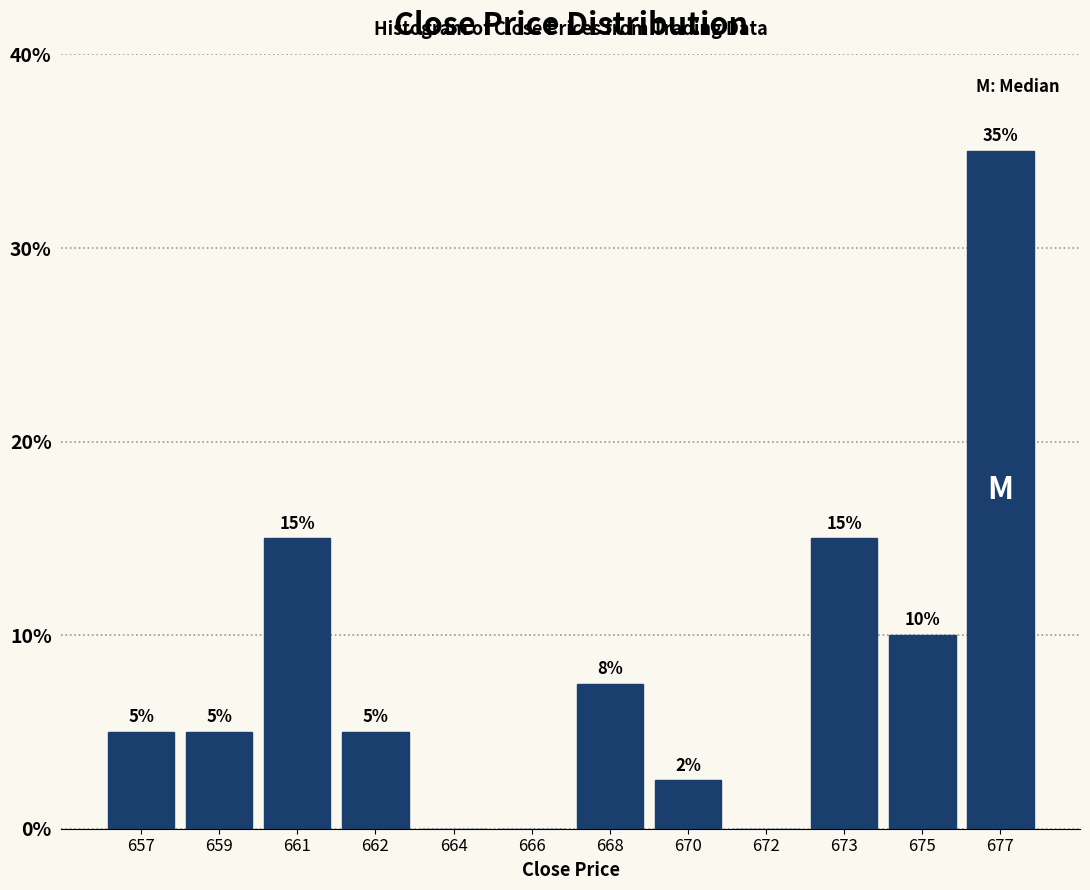

What is the greatest value displayed?

35.0